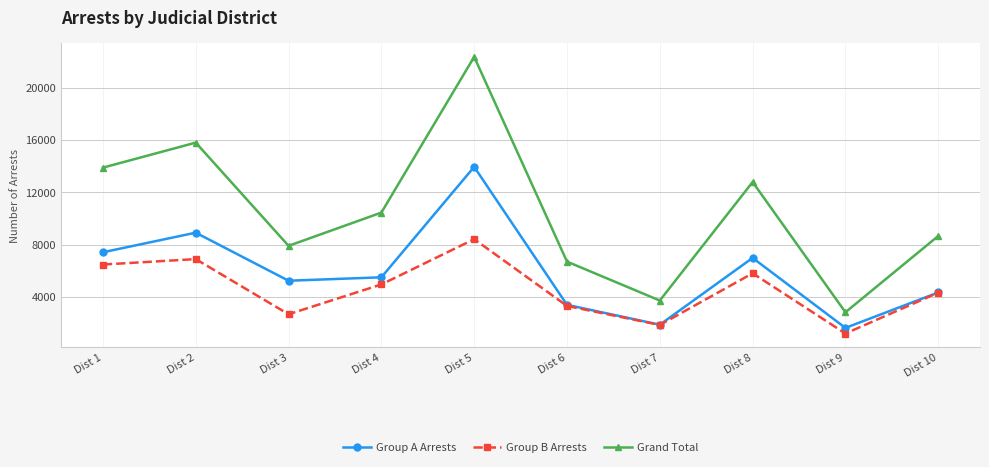

Reading left to right, what are all the values shown in this chart?

Group A Arrests: 7408	8905	5231	5493	13937	3388	1867	6976	1624	4333
Group B Arrests: 6469	6884	2668	4947	8409	3304	1849	5800	1195	4319
Grand Total: 13877	15789	7899	10440	22346	6692	3716	12776	2819	8652